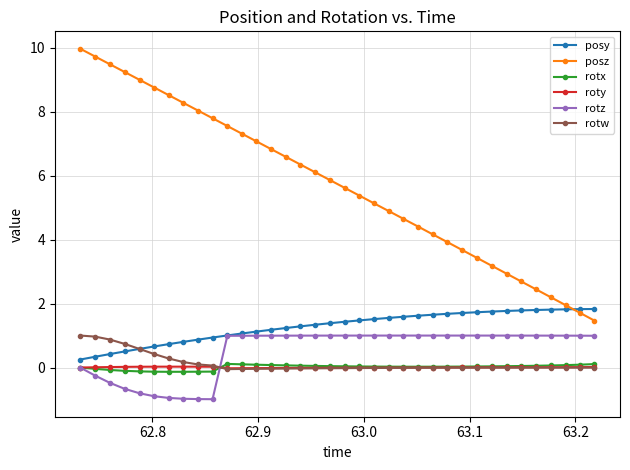

What is the value of the posz point at the 35th from the left?

1.7